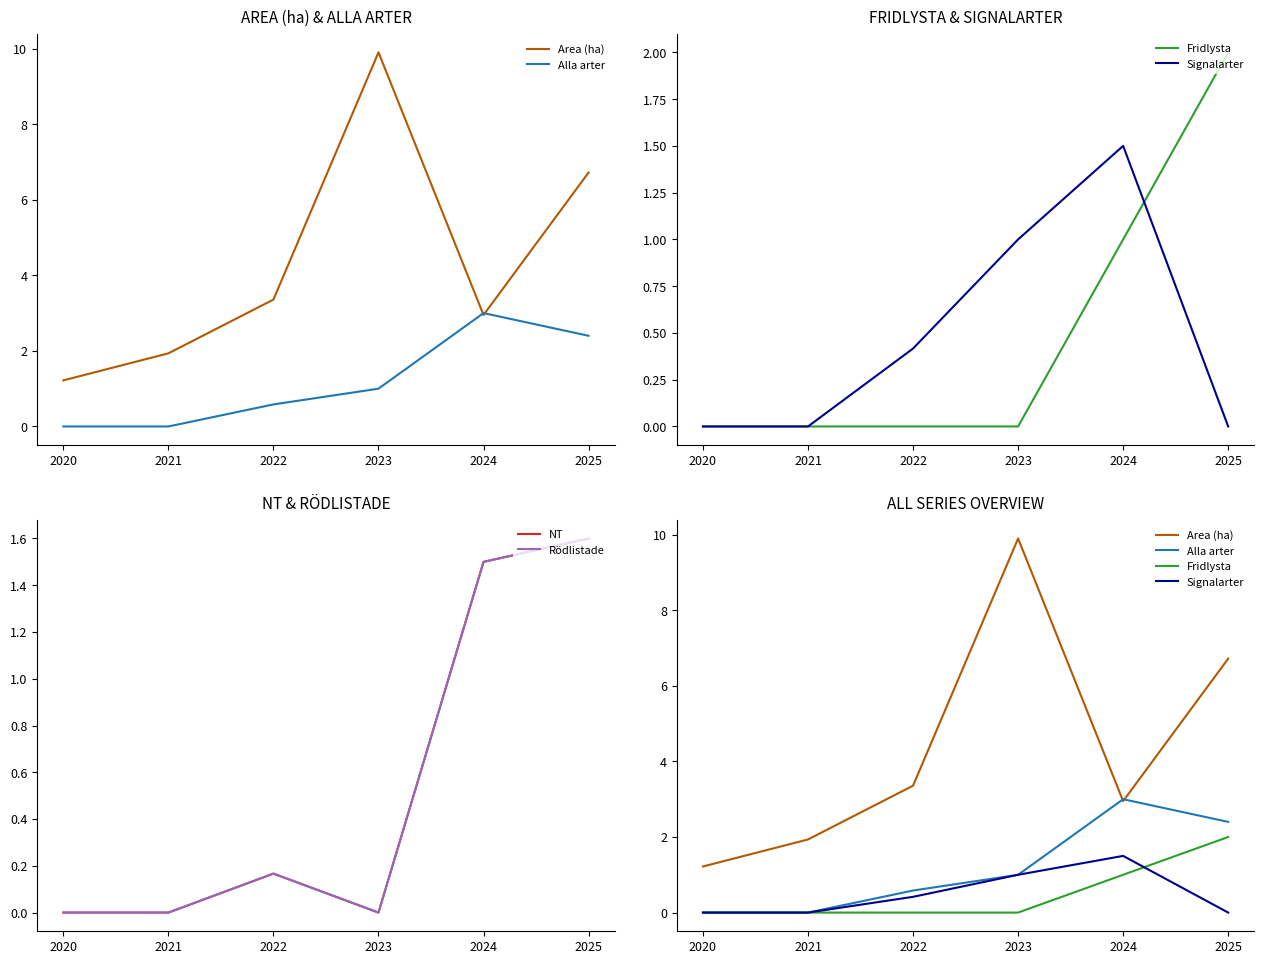

At how many categories does at least one series exceed 1?

6